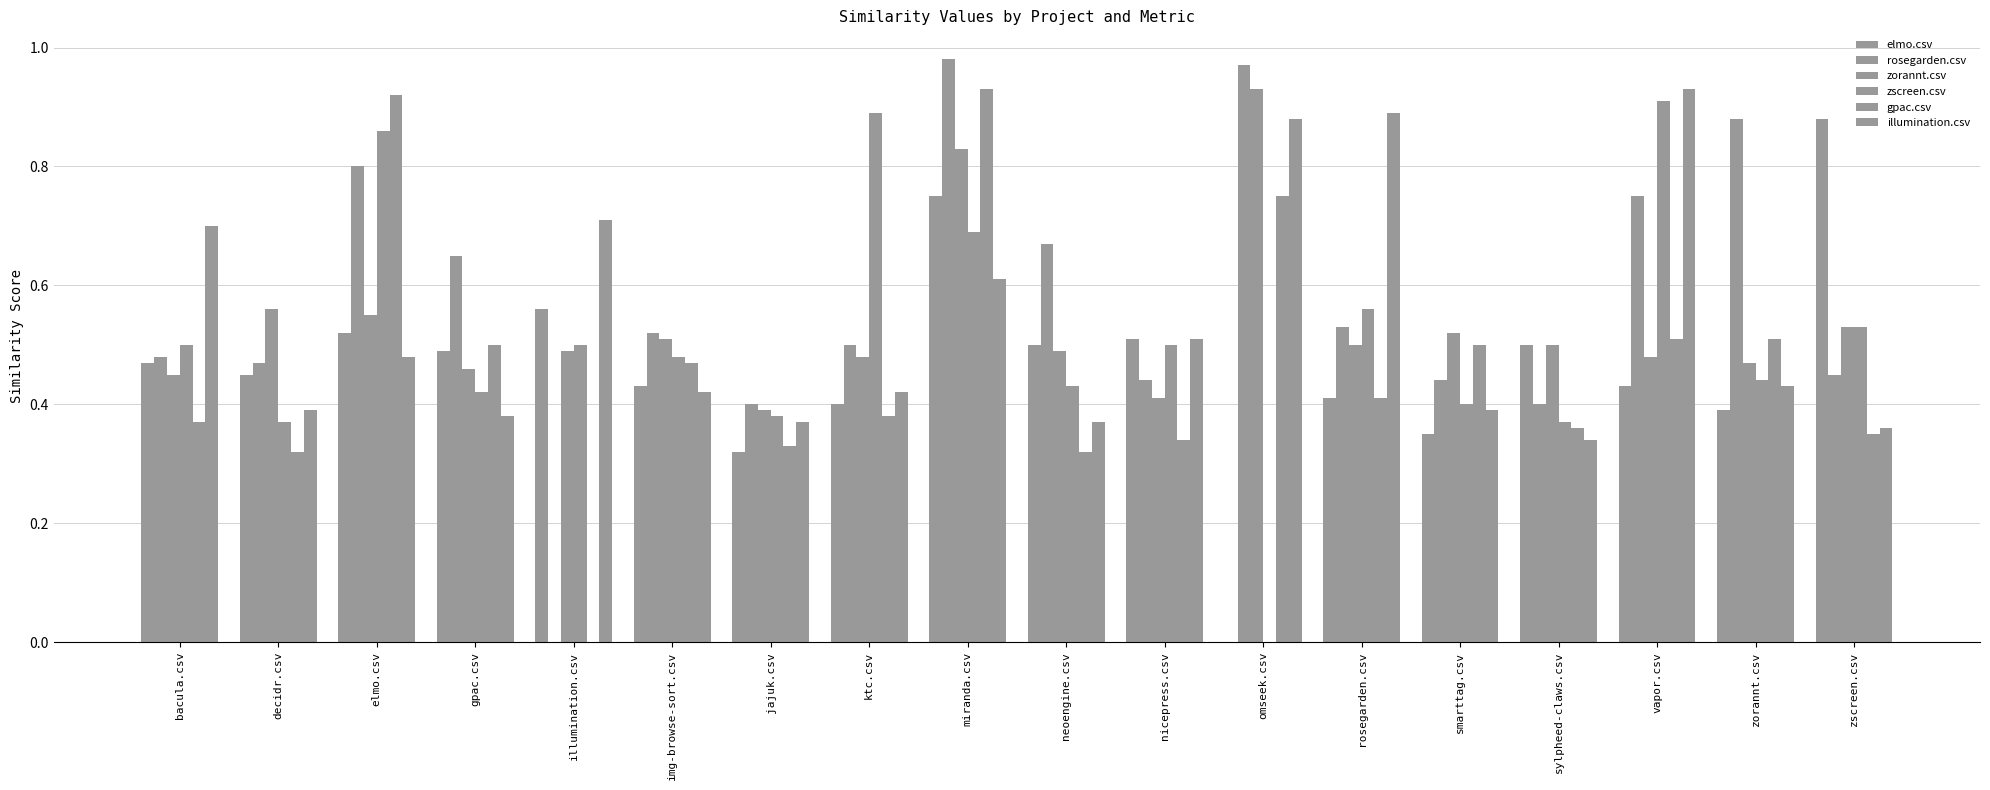

The zorannt.csv series shows 1.0 at decidr.csv. True or false?

False